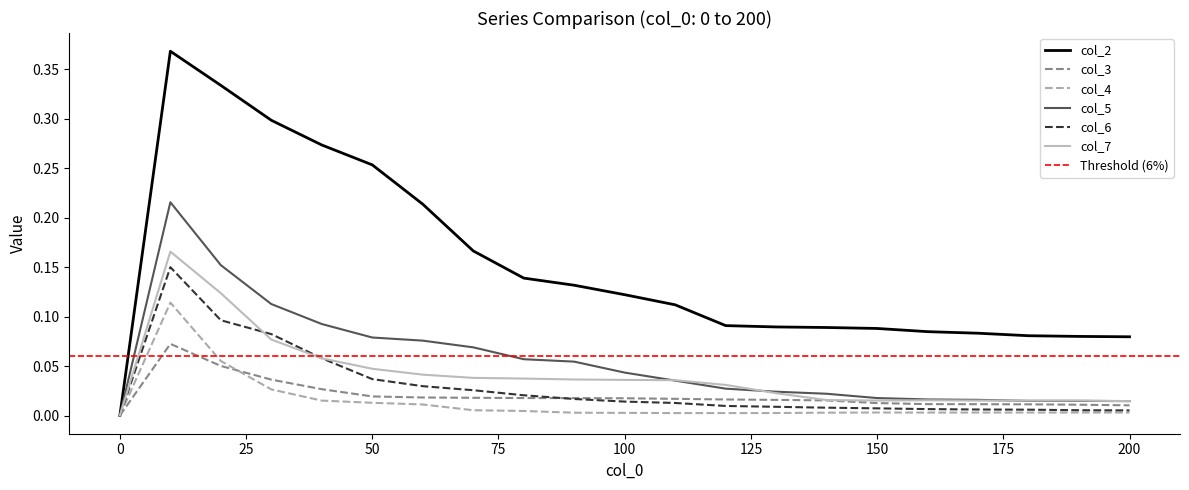

How many positive values does the col_2 series have?

20